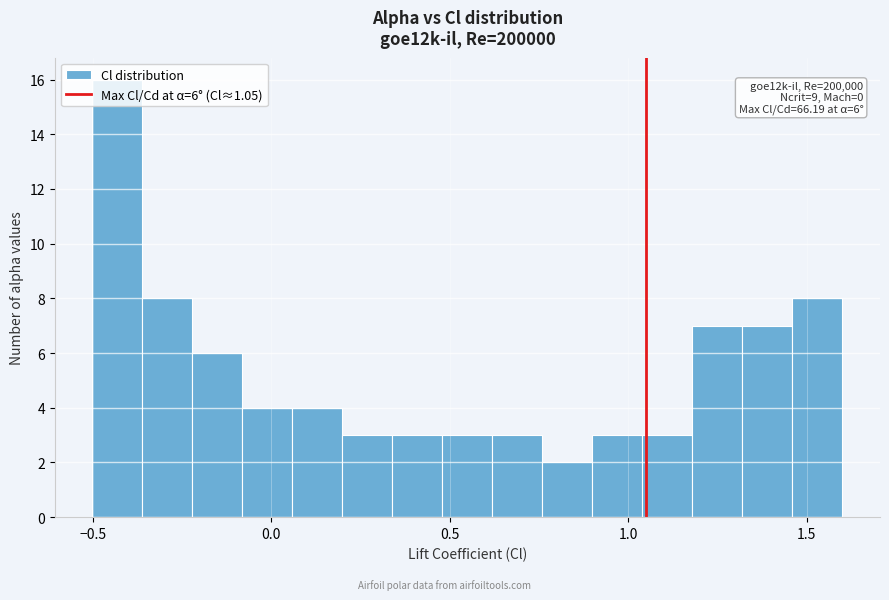

Around what value on the x-axis is the tallest bar? Give the approximate position of its centre, as read against the axis.

-0.45